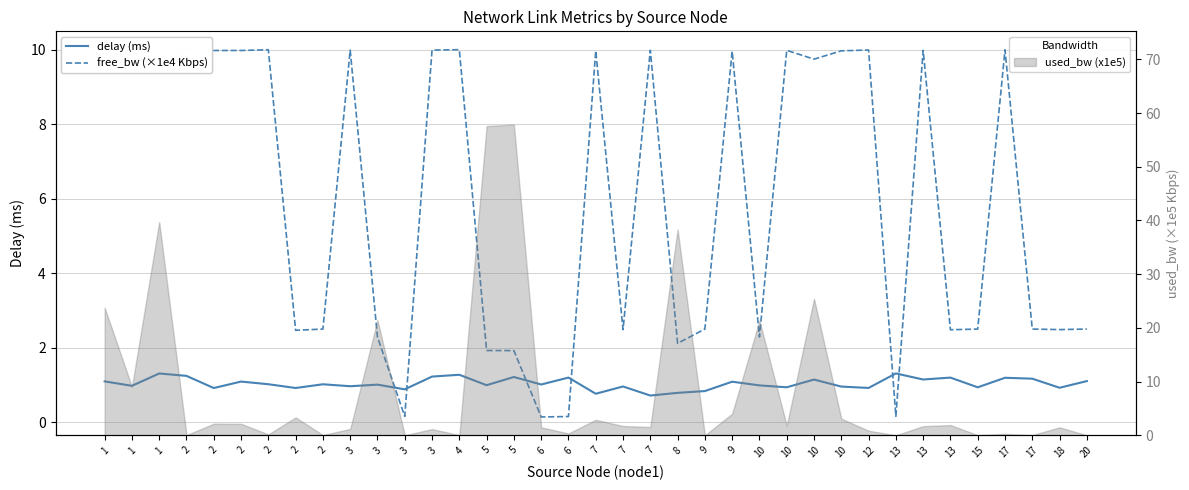

List the series in order of their peak value, lowest first.

delay (ms), free_bw (×1e4 Kbps)